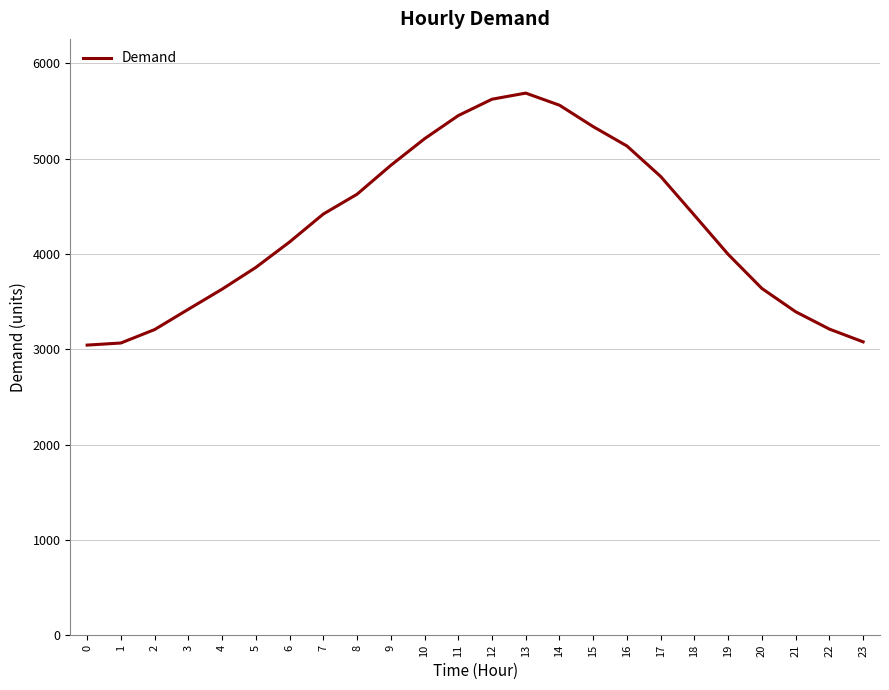

Does the chart have visible grid lines?

Yes